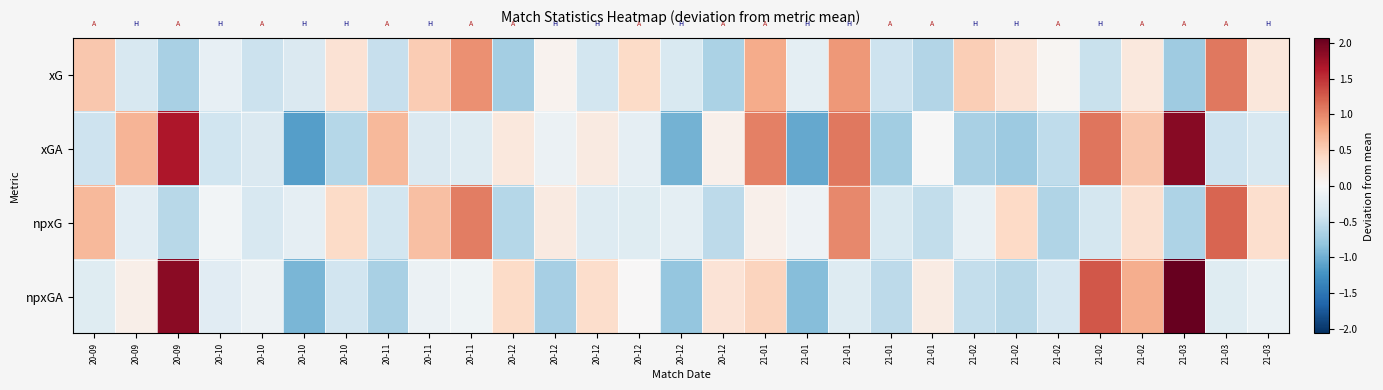

List the series in order of their peak value, lowest first.

xG, npxG, xGA, npxGA